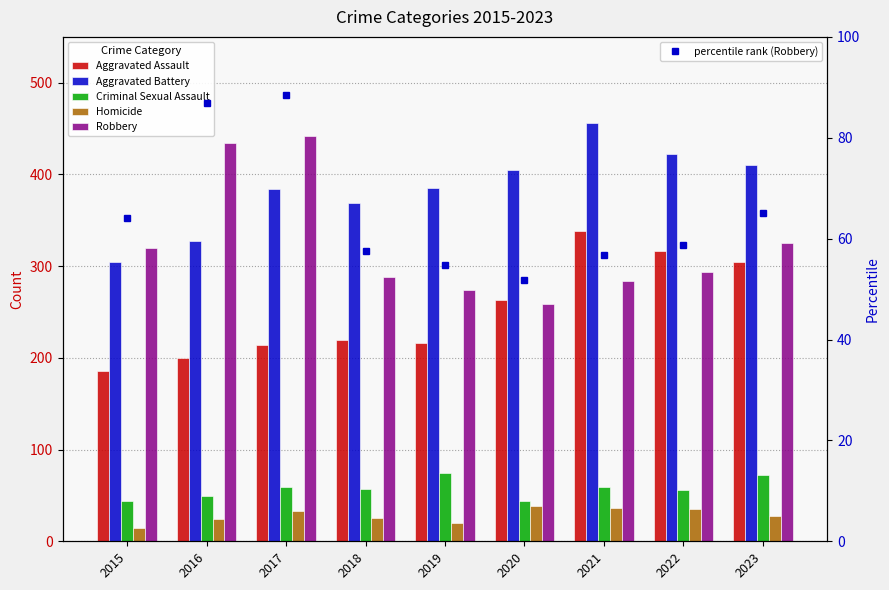

The value of Criminal Sexual Assault at 2016 is 77. True or false?

False